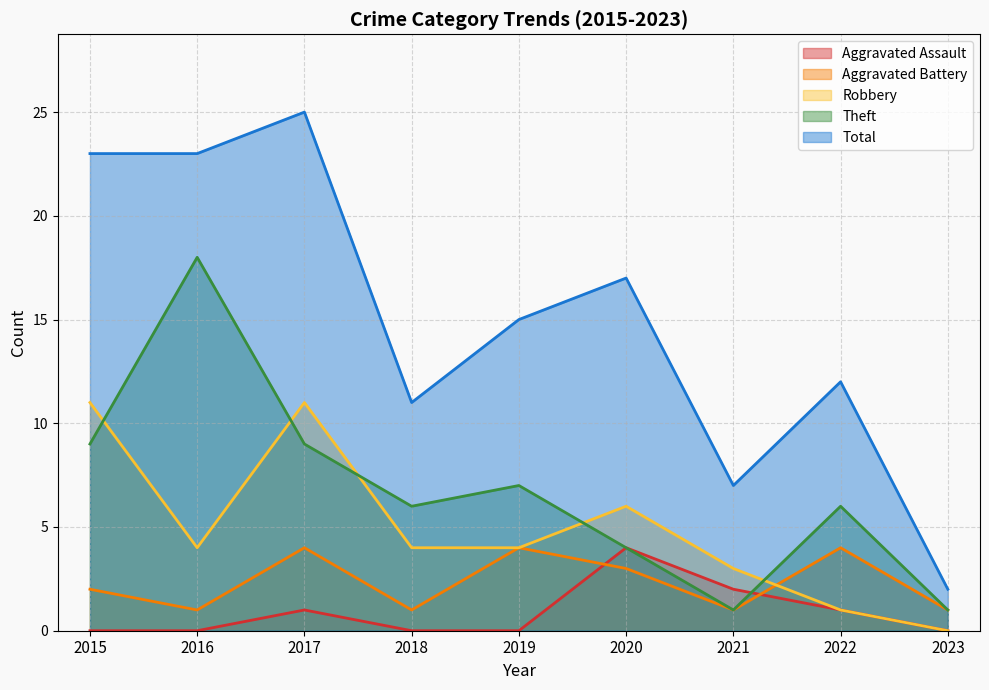

In Theft, how many points are lower than both neighbors (excluding endpoints)?

2